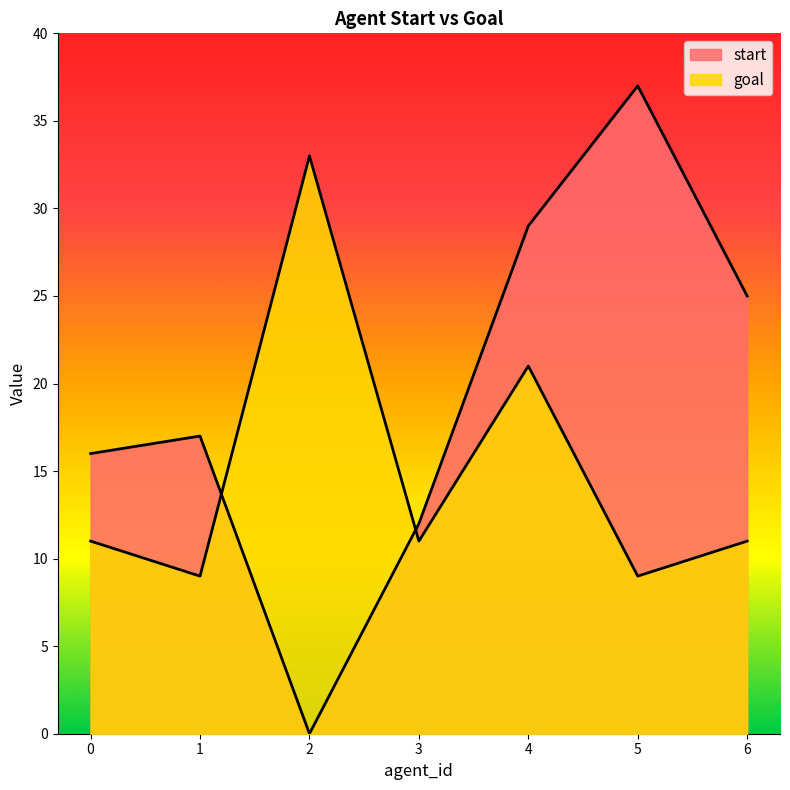

What is the highest value of the goal series?

33